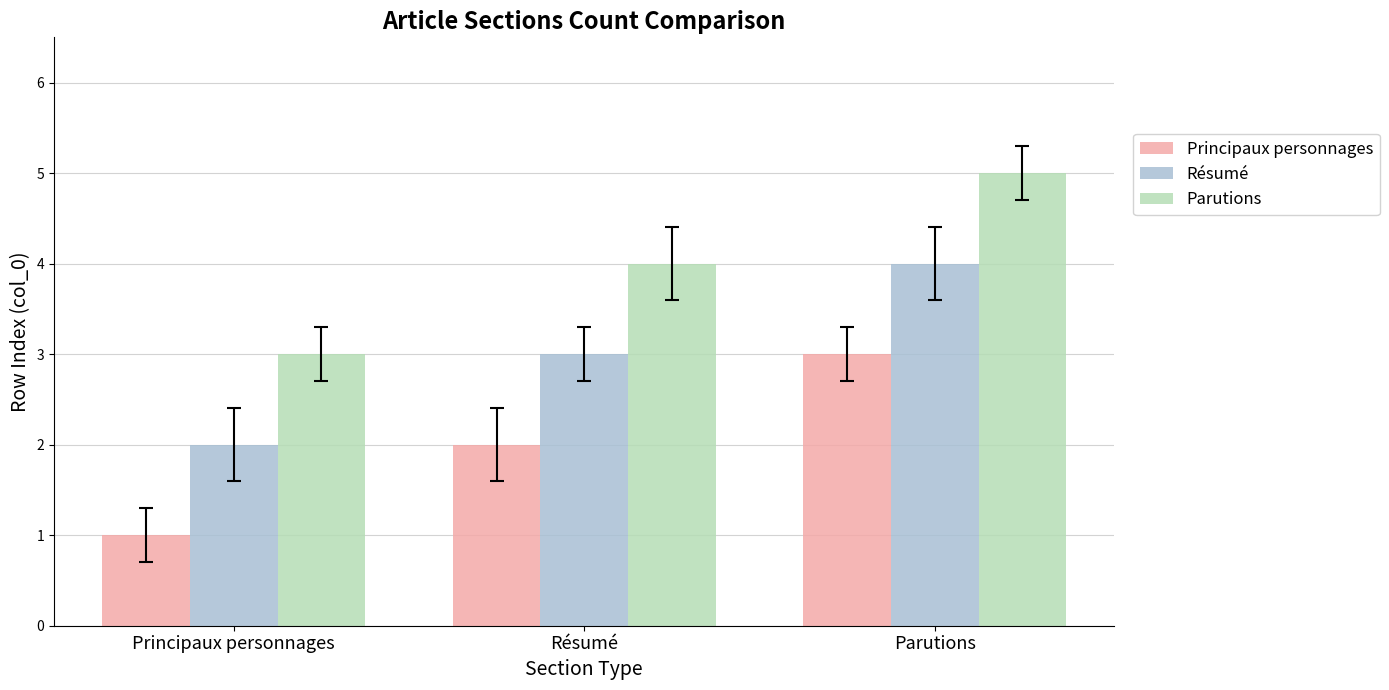

What is the minimum value for Parutions?

3